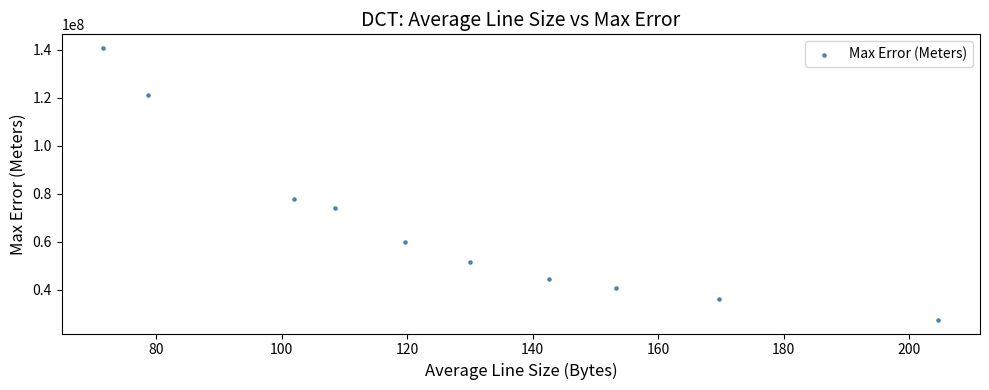

What Y value in the scatter plot is closest to 84100555?

77937319.2